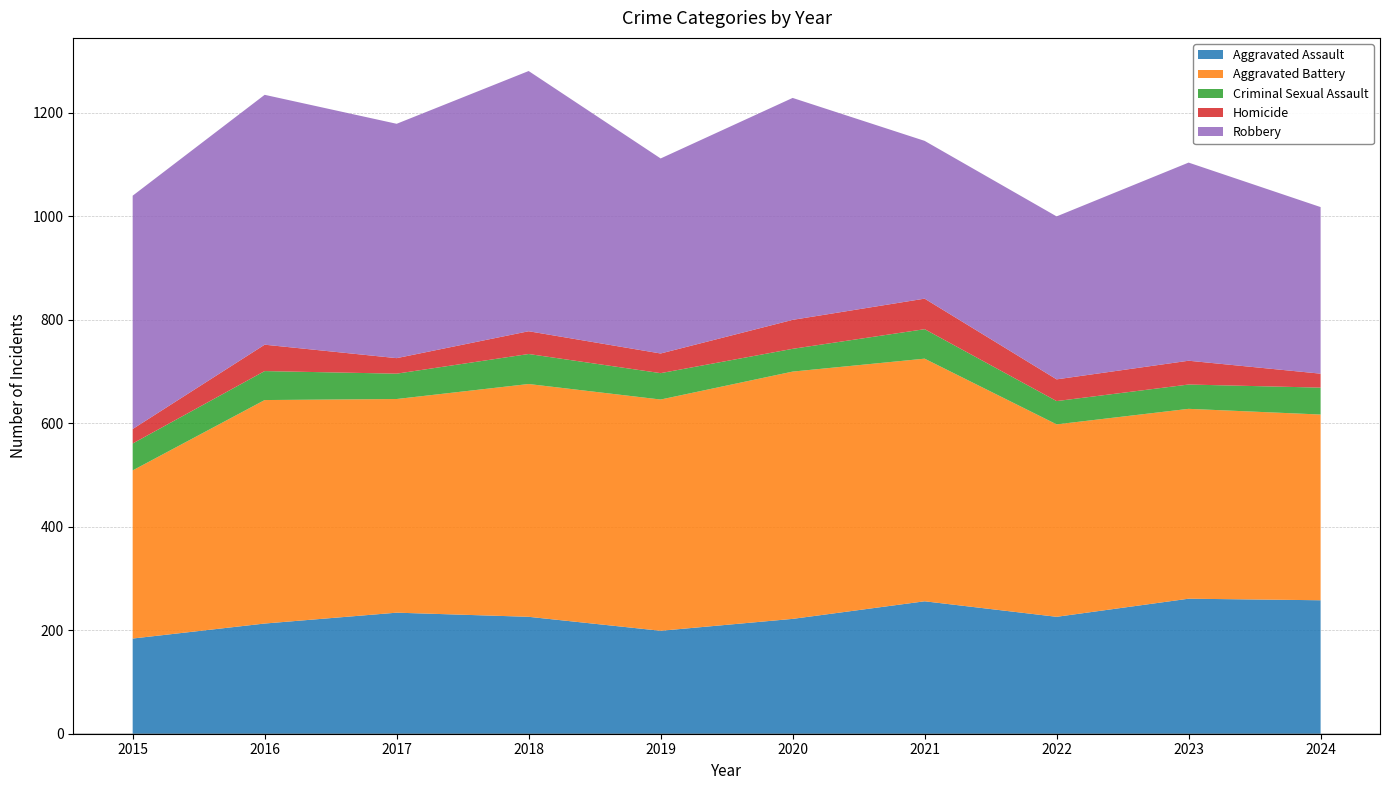

Reading left to right, extract all data points from this chart.

Aggravated Assault: 184	213	234	226	199	222	256	226	261	258
Aggravated Battery: 325	432	413	450	447	478	469	372	367	359
Criminal Sexual Assault: 52	56	49	58	51	44	57	45	47	52
Homicide: 28	51	30	44	38	56	59	42	46	27
Robbery: 451	483	453	503	377	429	305	315	383	322